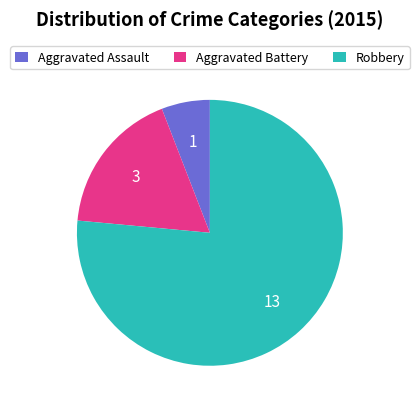

Rank the categories by value from lowest to highest.

Aggravated Assault, Aggravated Battery, Robbery